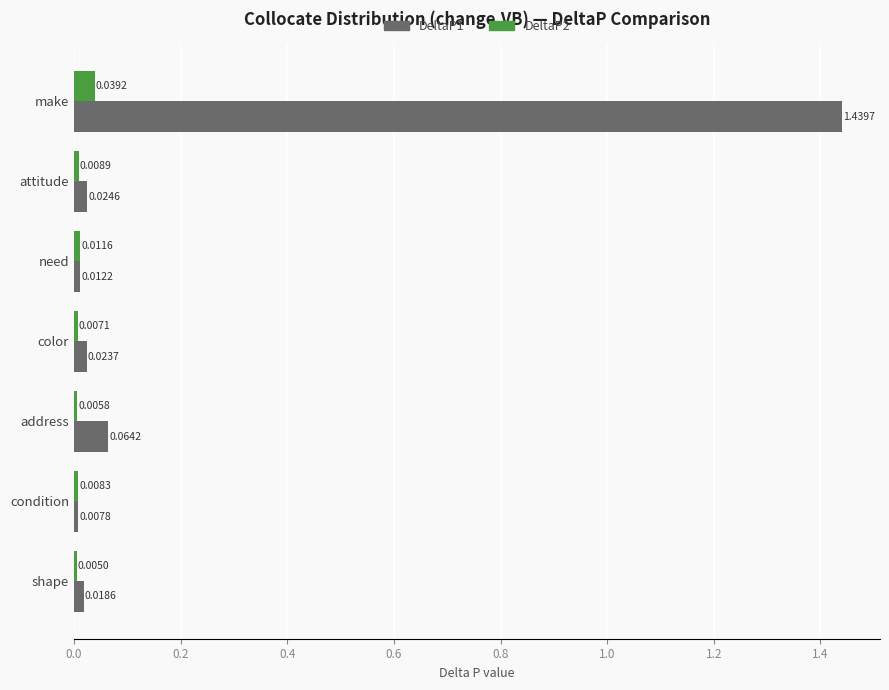

Which series changed the most between need and condition?

DeltaP1